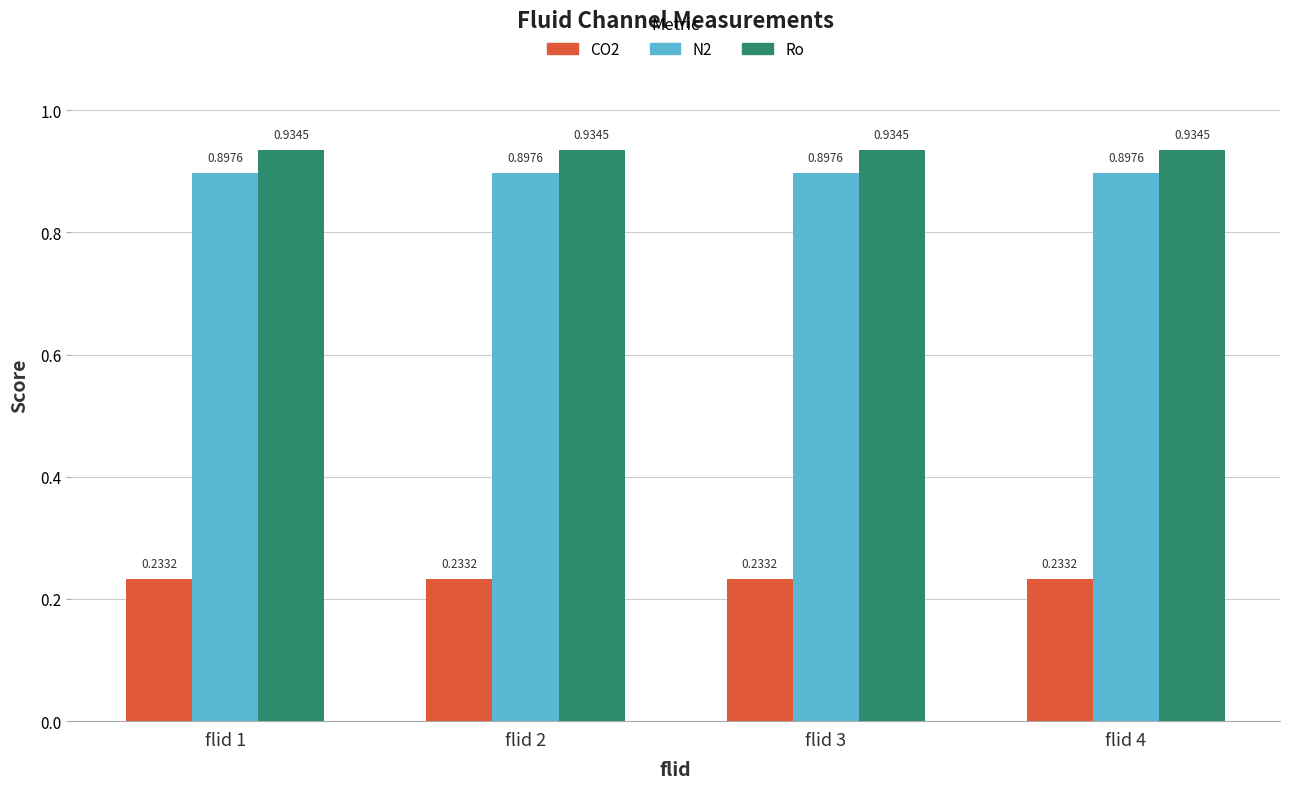

Is the value of Ro at flid 3 greater than the value of CO2 at flid 3?

Yes